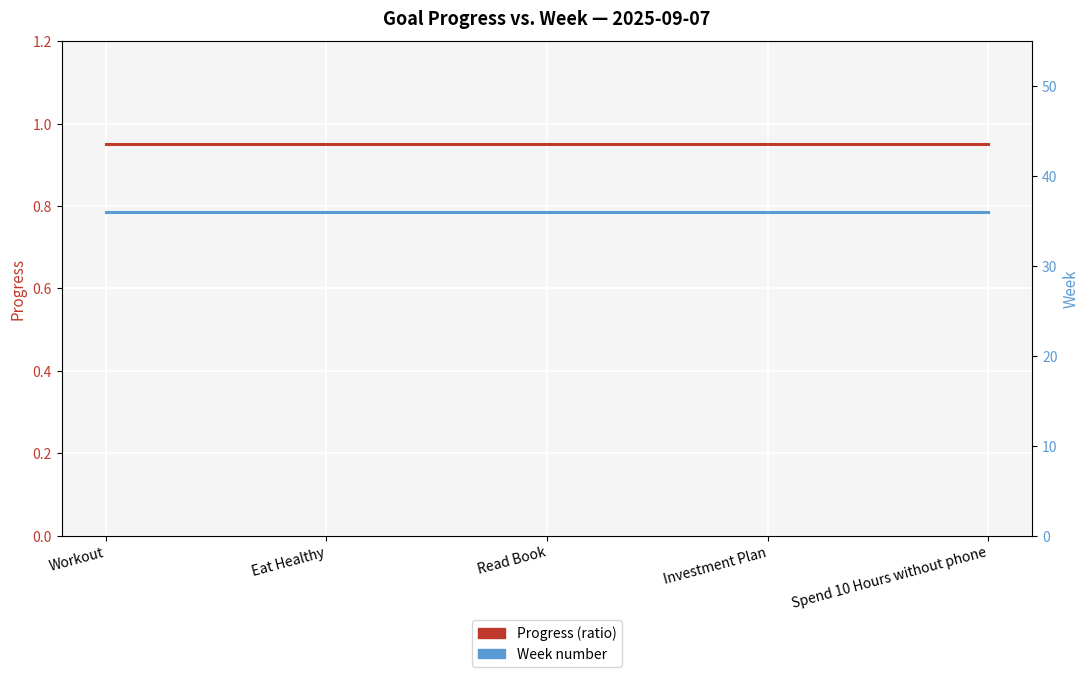

Rank the series by their maximum value, from highest to lowest.

Week number, Progress (ratio)